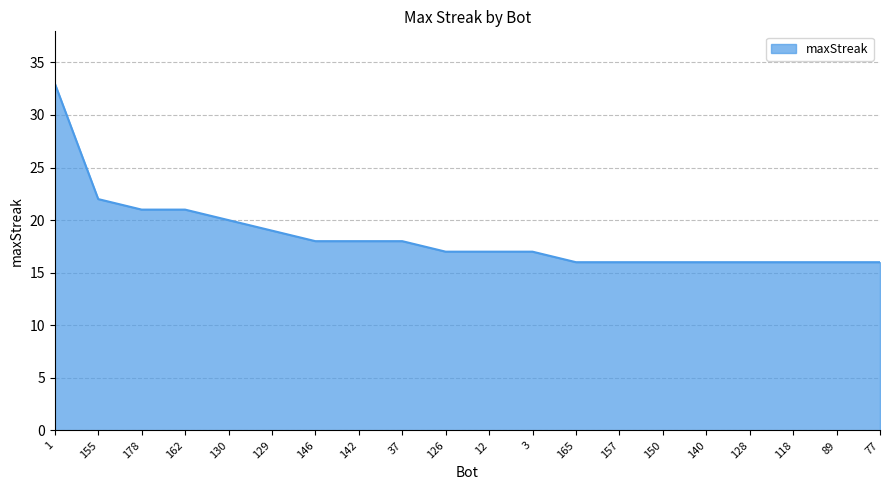

Approximately how many times larger is the value at 1 compared to 165?

2.1